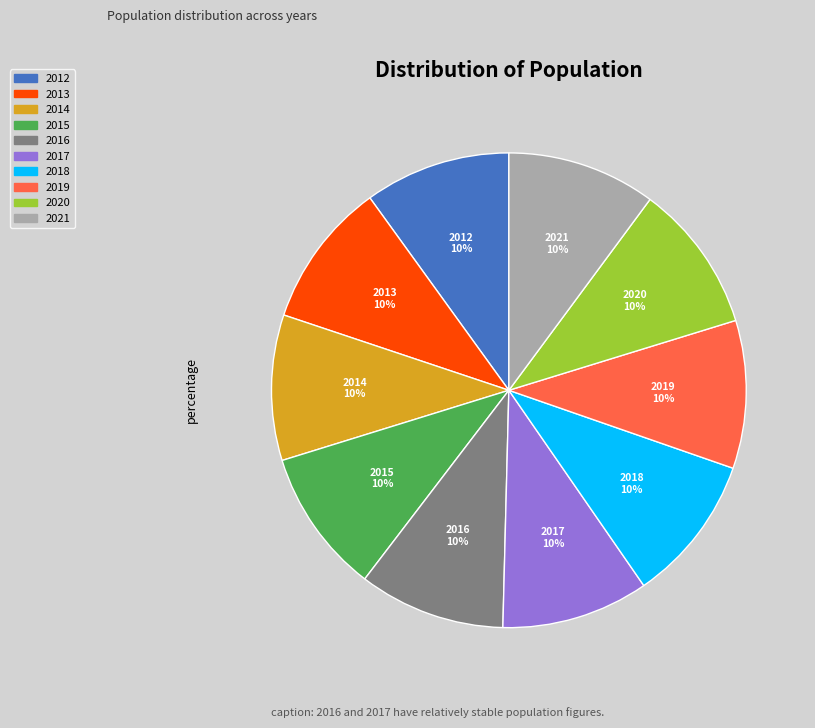

What is the ratio of the value at 2021 to the value at 2012?

1.0